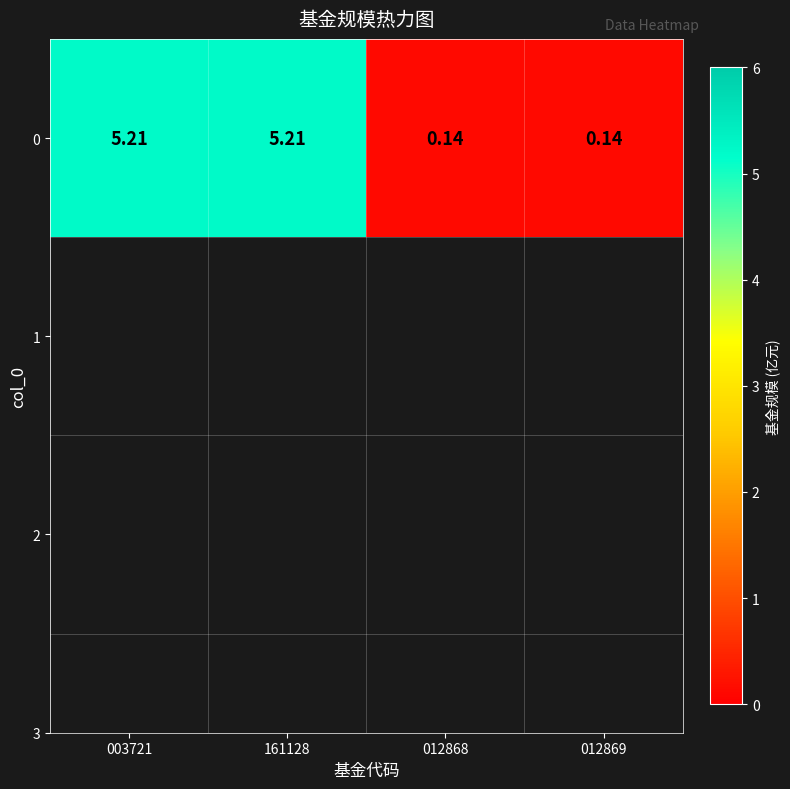

What is the difference between the maximum and minimum values?

5.1